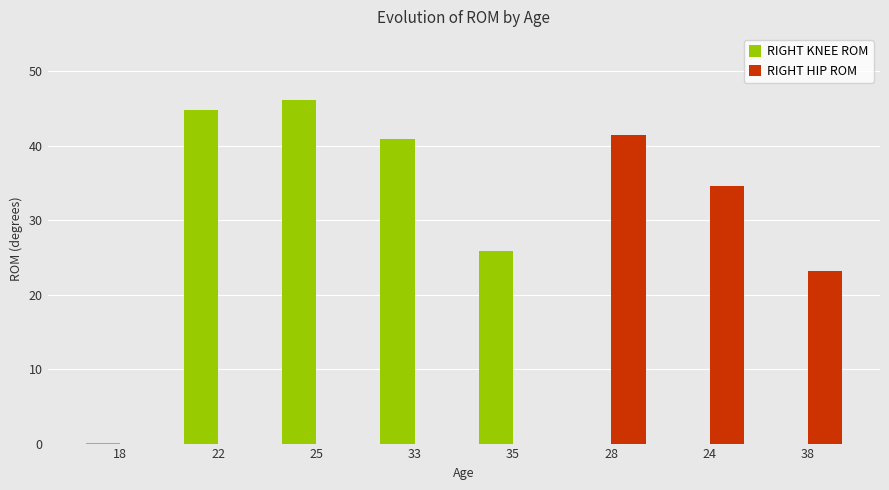

What is the greatest value displayed?

46.2